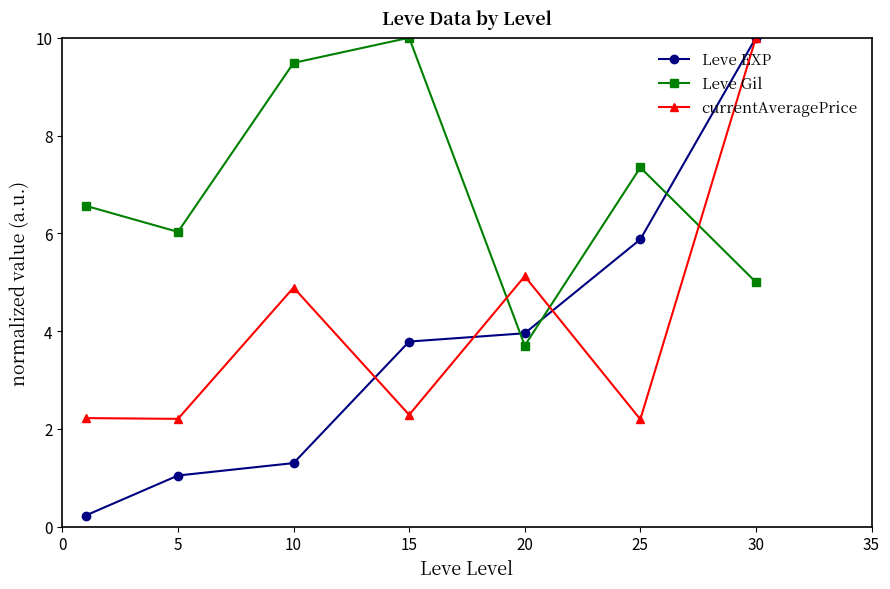

Reading left to right, what are all the values shown in this chart?

Leve EXP: 0.2	1.0	1.3	3.8	4.0	5.9	10.0
Leve Gil: 6.6	6.0	9.5	10.0	3.7	7.3	5.0
currentAveragePrice: 2.2	2.2	4.9	2.3	5.1	2.2	10.0